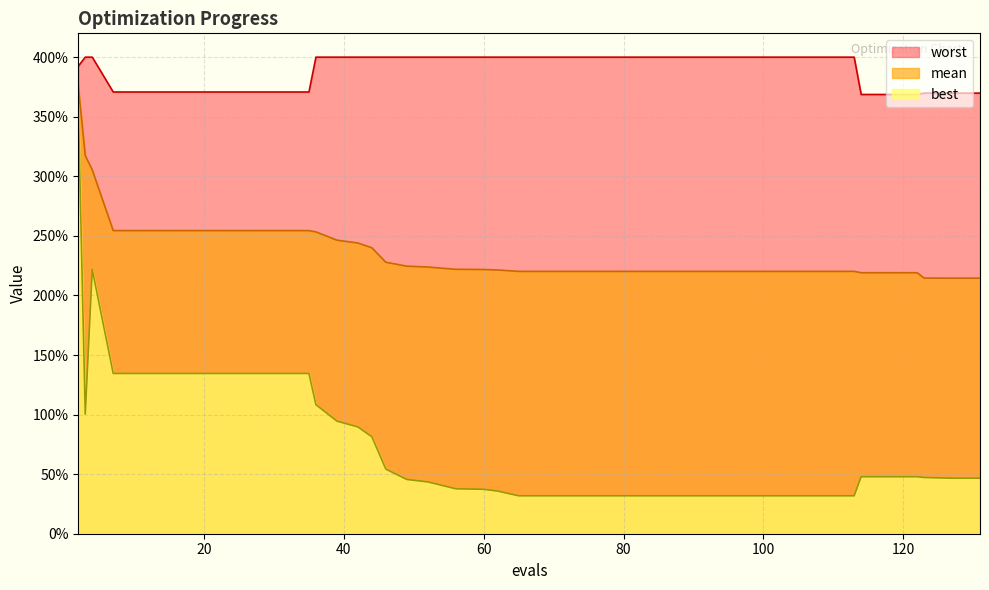

Which category has the lowest value in the worst series?

114